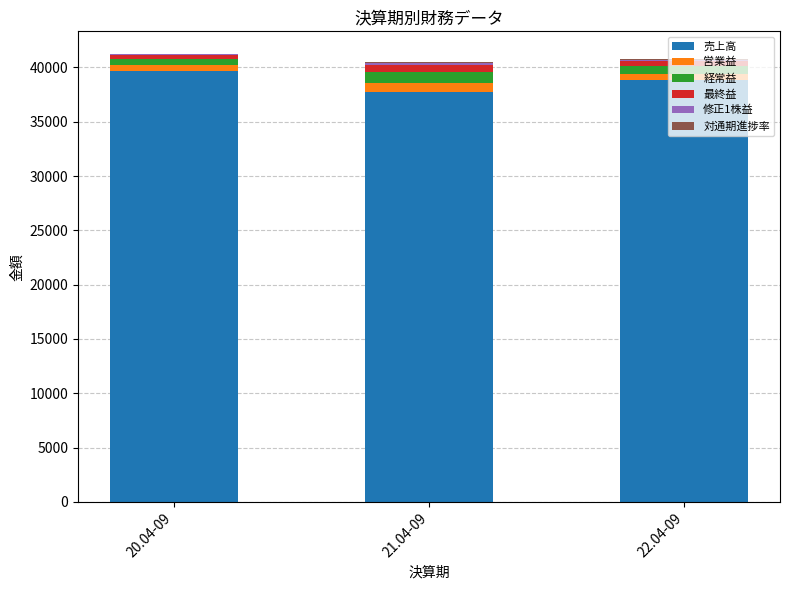

What is the total value across all series at 21.04-09?

40470.7